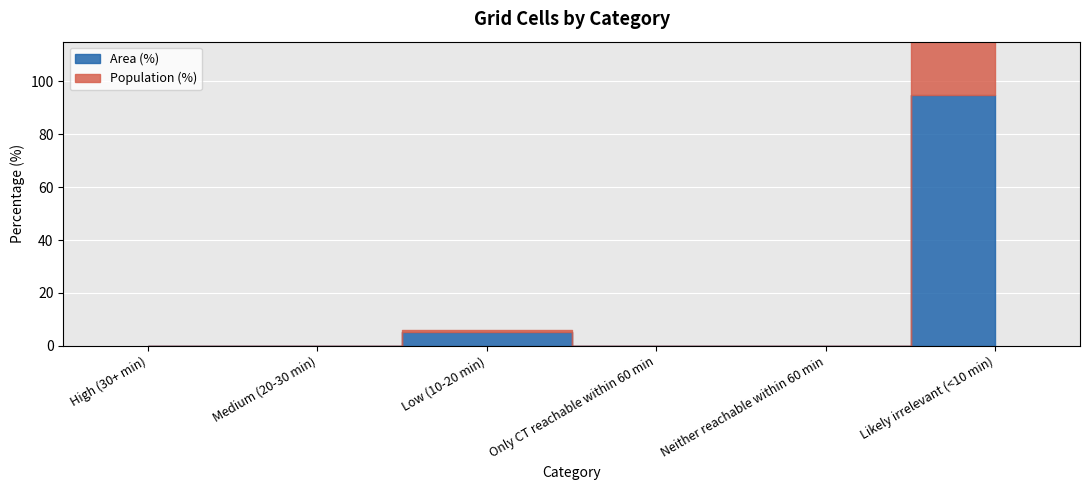

What is the label of the 6th point from the right?

High (30+ min)